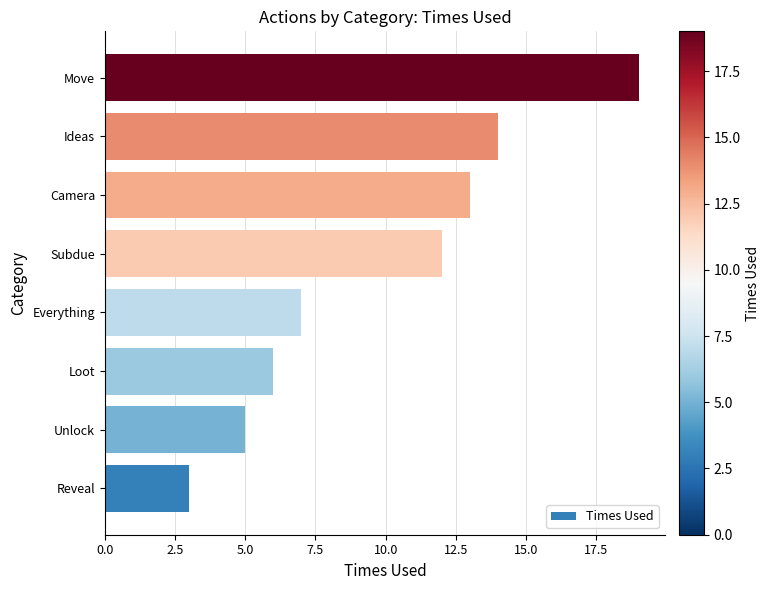

Is it true that the value at Move is 9?

False